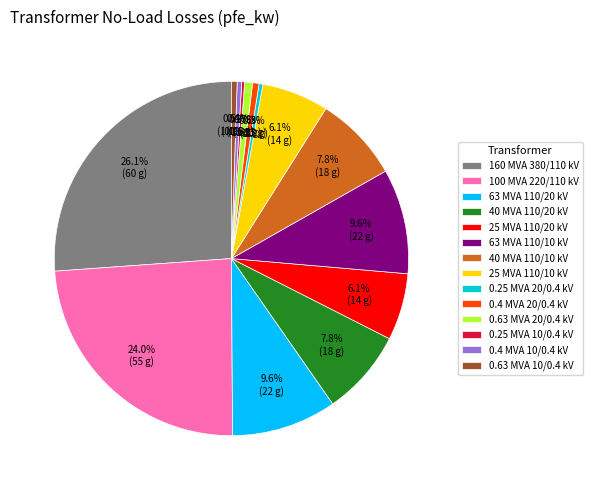

Combined, do 160 MVA 380/110 kV and 0.63 MVA 10/0.4 kV account for over 50%?

No